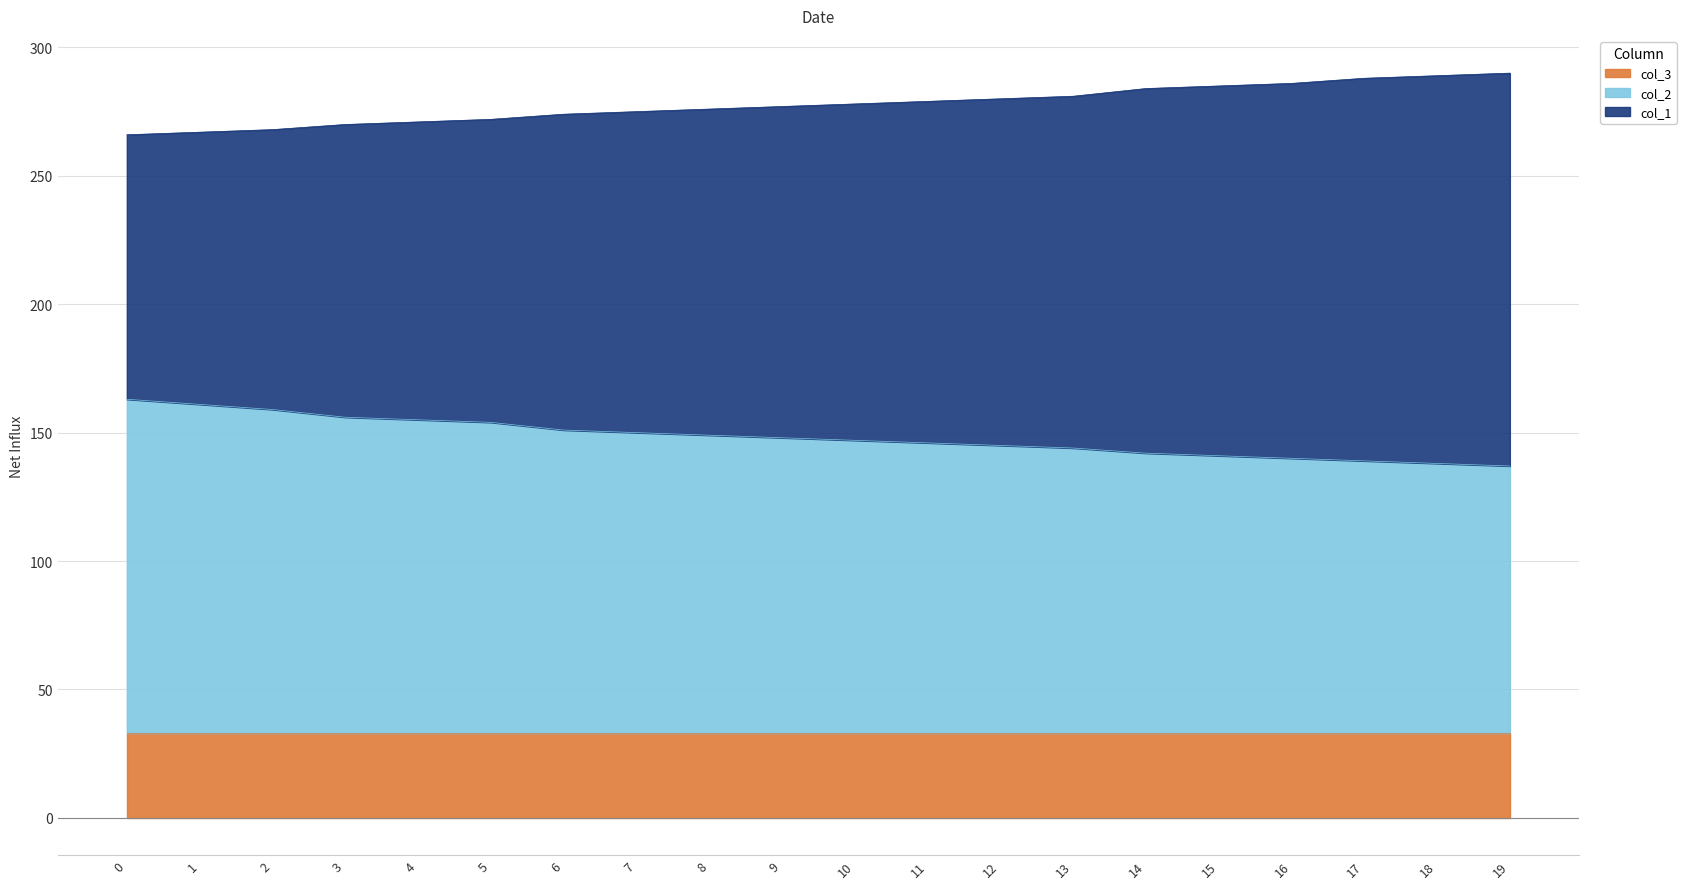

True or false: col_3 has a value of 33 at 12.

True